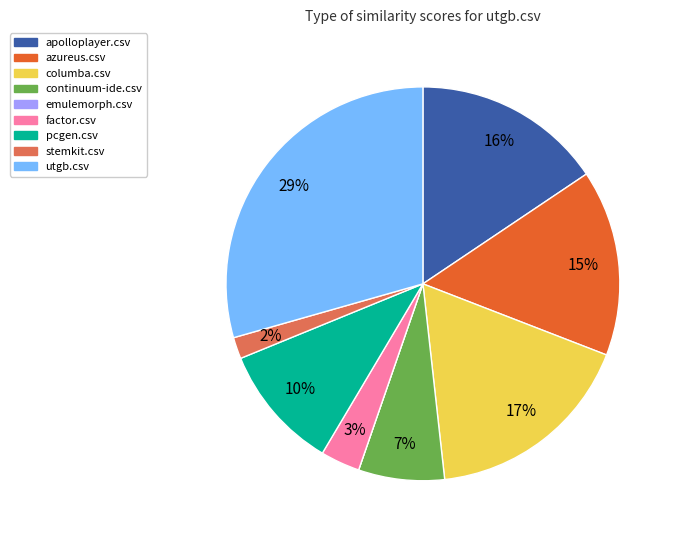

To the nearest percent, what is the difference between the largest and smallest slice percentages?

29%